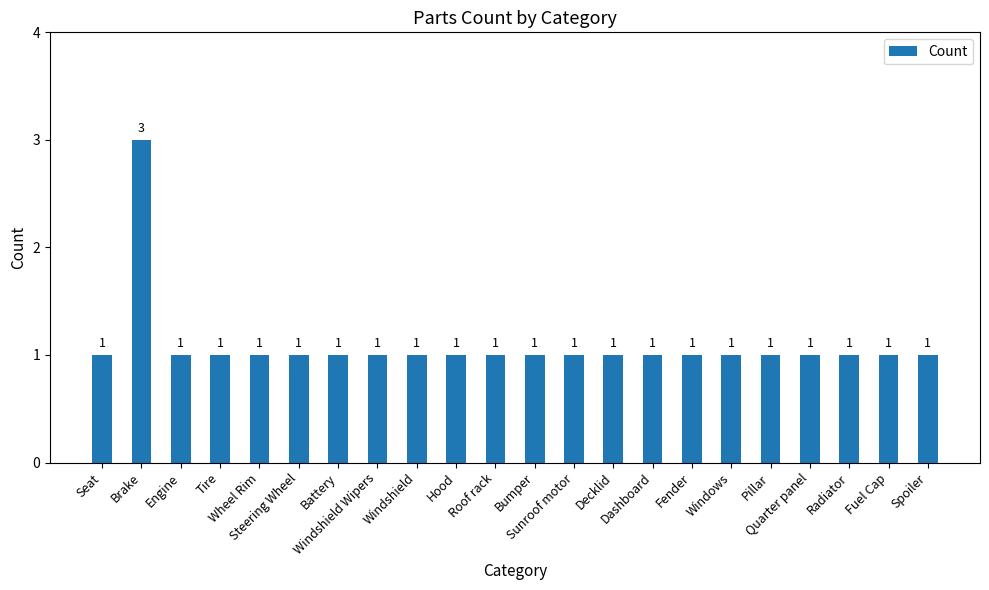

What is the value of the 22nd bar from the left?

1